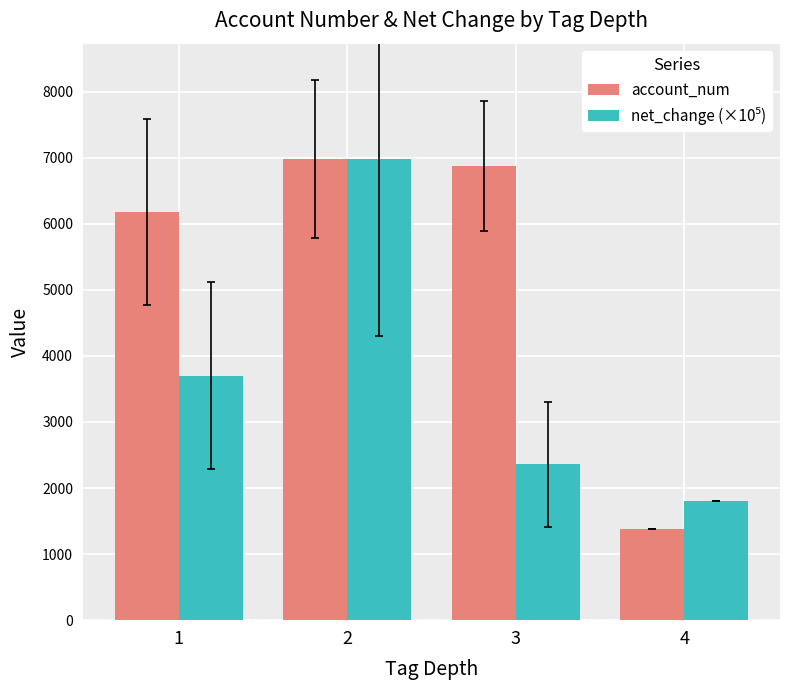

What is the sum of the account_num values at 1 and 2?

13157.4